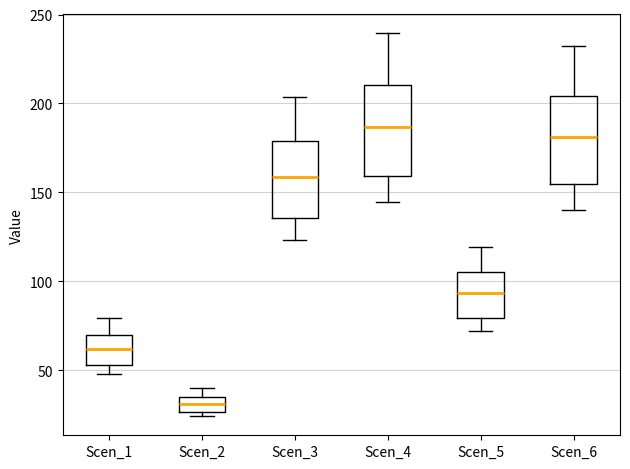

Reading left to right, transcribe this box plot: for each box, give where its median line is, the range the box spans, and where its two whiskers end, as read against the y-axis. The values are not printed on the chart, so give them approximately, as read against the axis.

Scen_1: median 60, box 55 to 70, whiskers 50 to 80
Scen_2: median 30, box 25 to 35, whiskers 25 (just below the box's lower edge) to 40
Scen_3: median 160, box 135 to 180, whiskers 125 to 205
Scen_4: median 185, box 160 to 210, whiskers 145 to 240
Scen_5: median 95, box 80 to 105, whiskers 70 to 120
Scen_6: median 180, box 155 to 205, whiskers 140 to 230